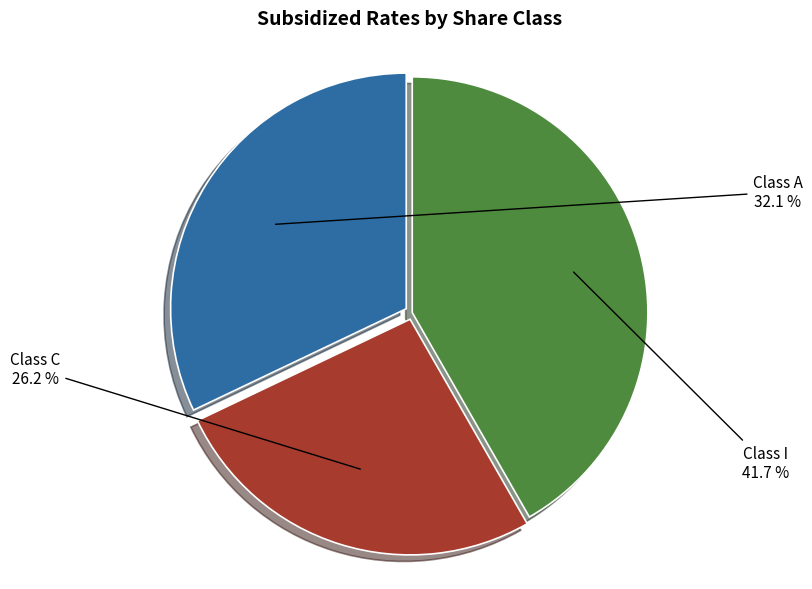

Is there a majority slice in this chart?

No